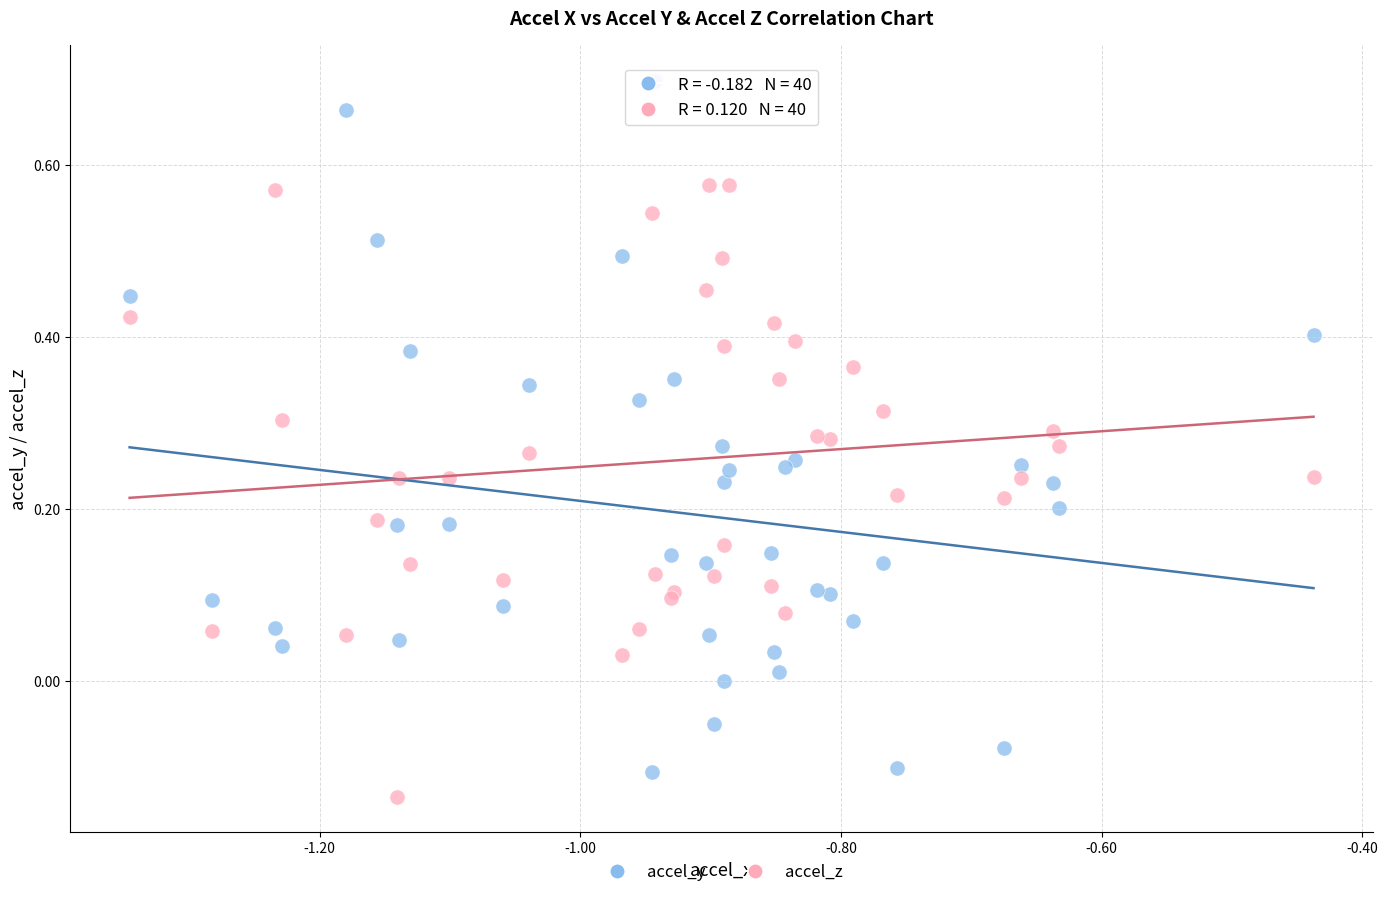

Which series has the widest spread of Y values?

accel_y